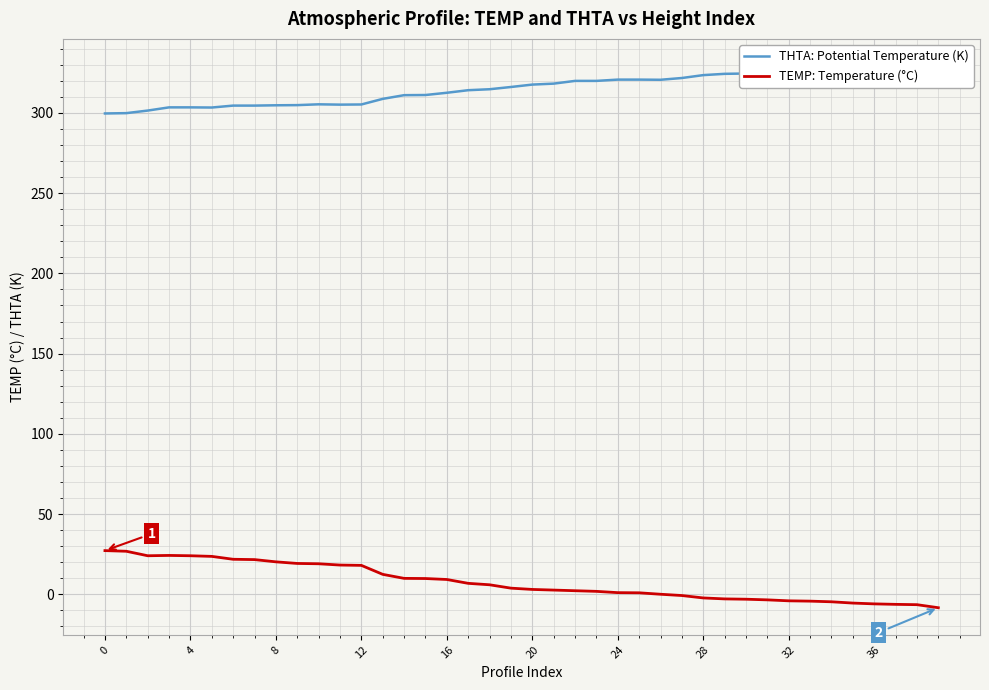

The value of TEMP: Temperature (°C) at 4 is 24.0. True or false?

True